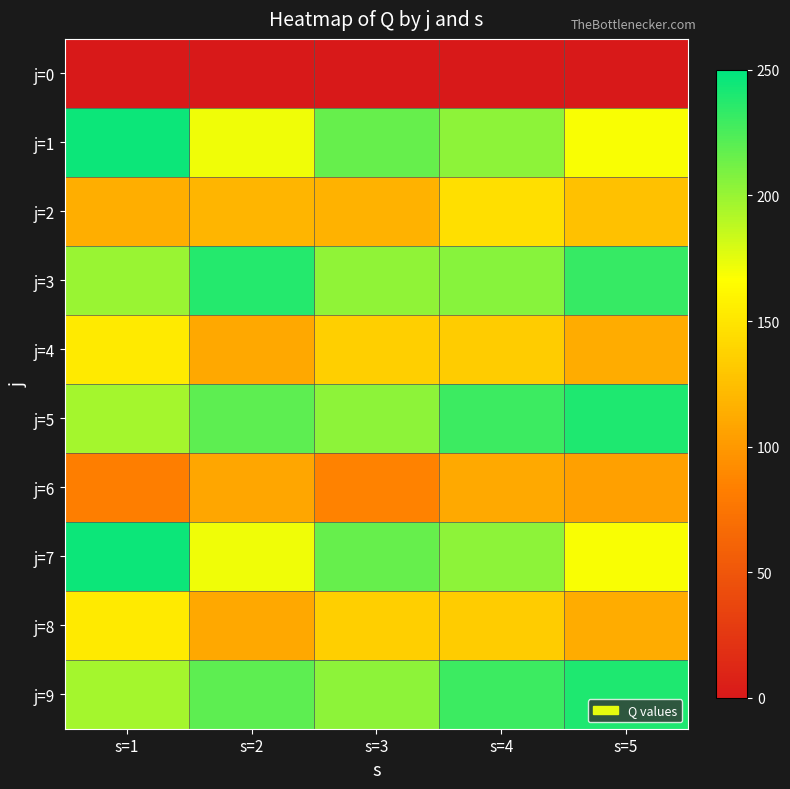

What is the greatest value displayed?

246